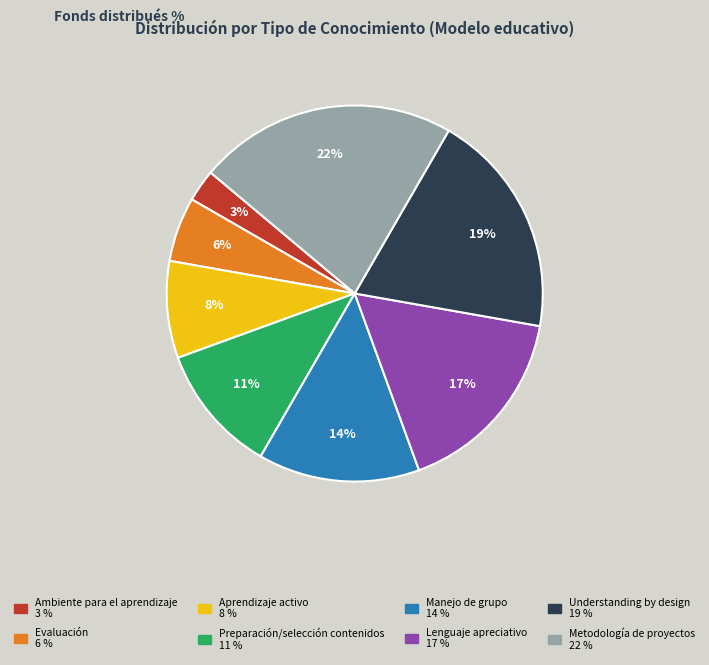

Is the sum of Understanding by design and Aprendizaje activo greater than half?

No